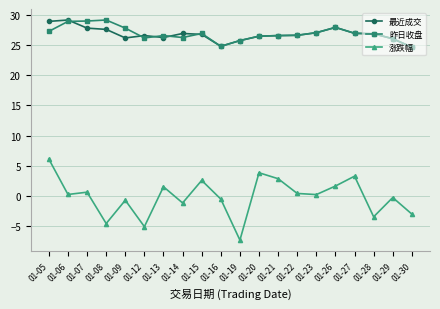

Count the number of data series in this chart.

3